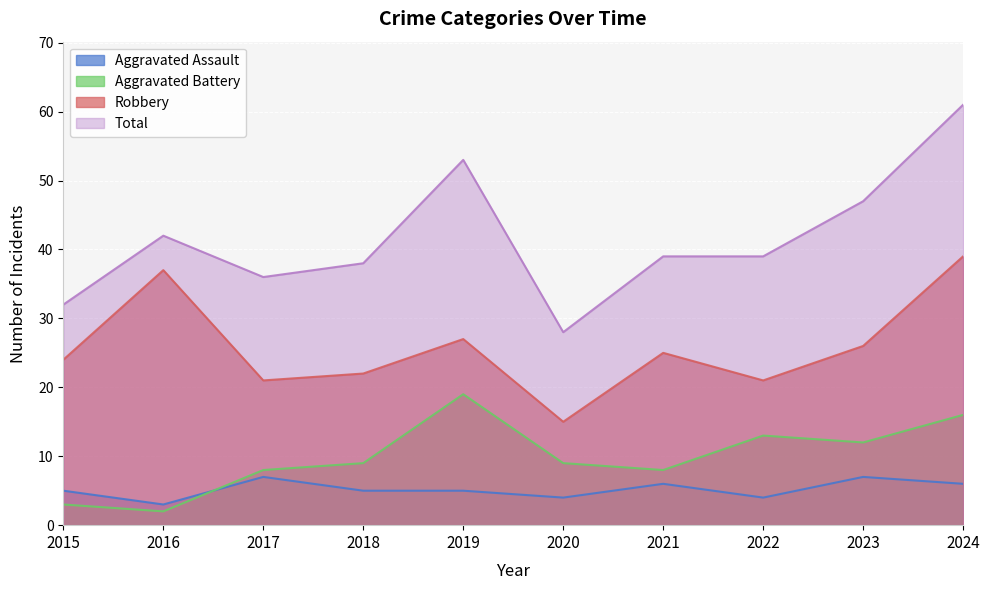

Between 2015 and 2016, which series saw the biggest shift?

Robbery